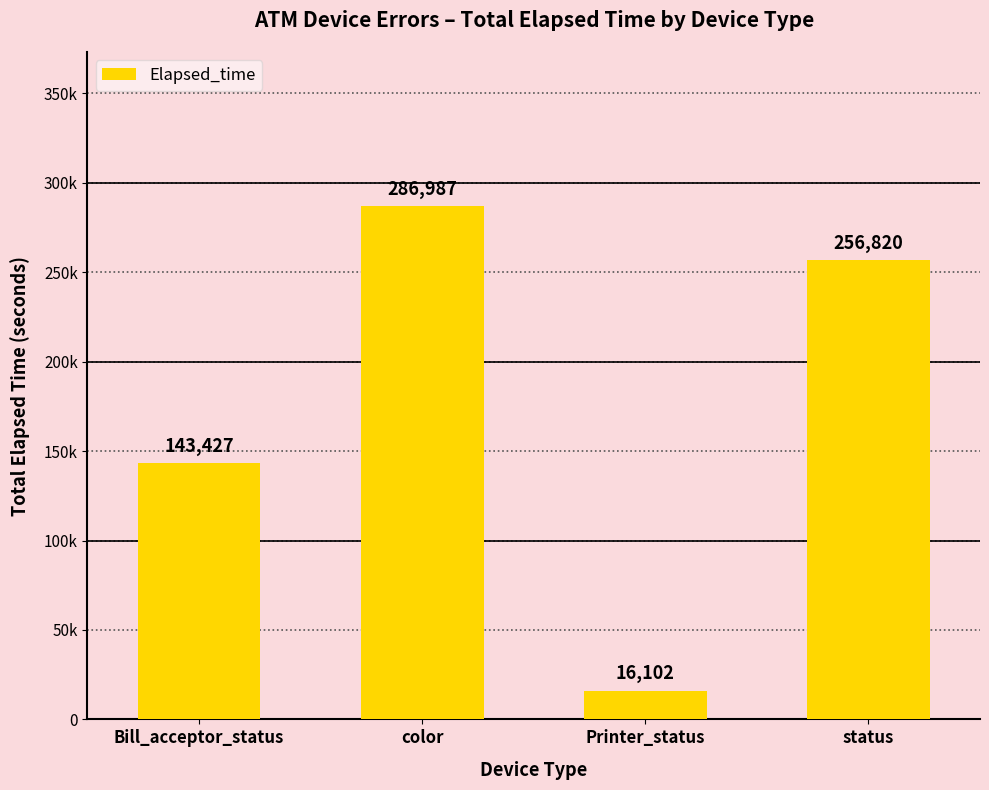

At which label is the value closest to 151544?

Bill_acceptor_status